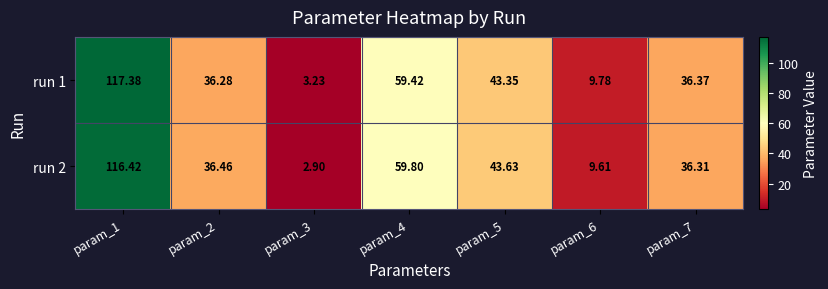

Is the value of run 1 at param_5 greater than the value of run 2 at param_6?

Yes